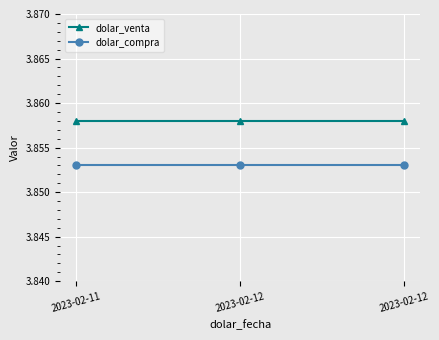

At how many categories does at least one series exceed 3?

3